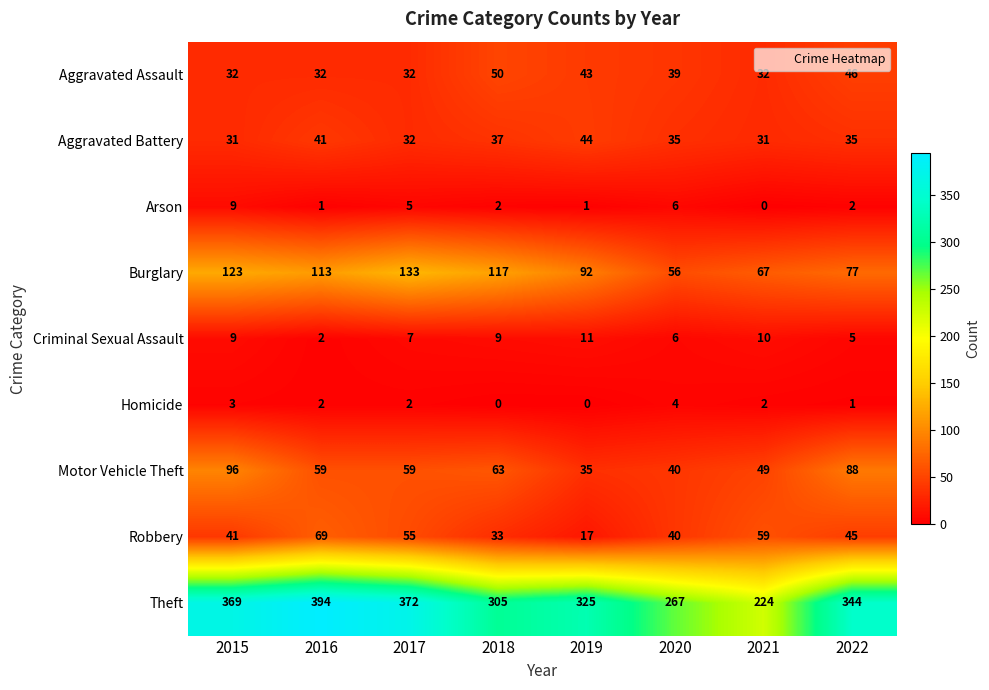

Which series has the largest range (max minus min)?

Theft